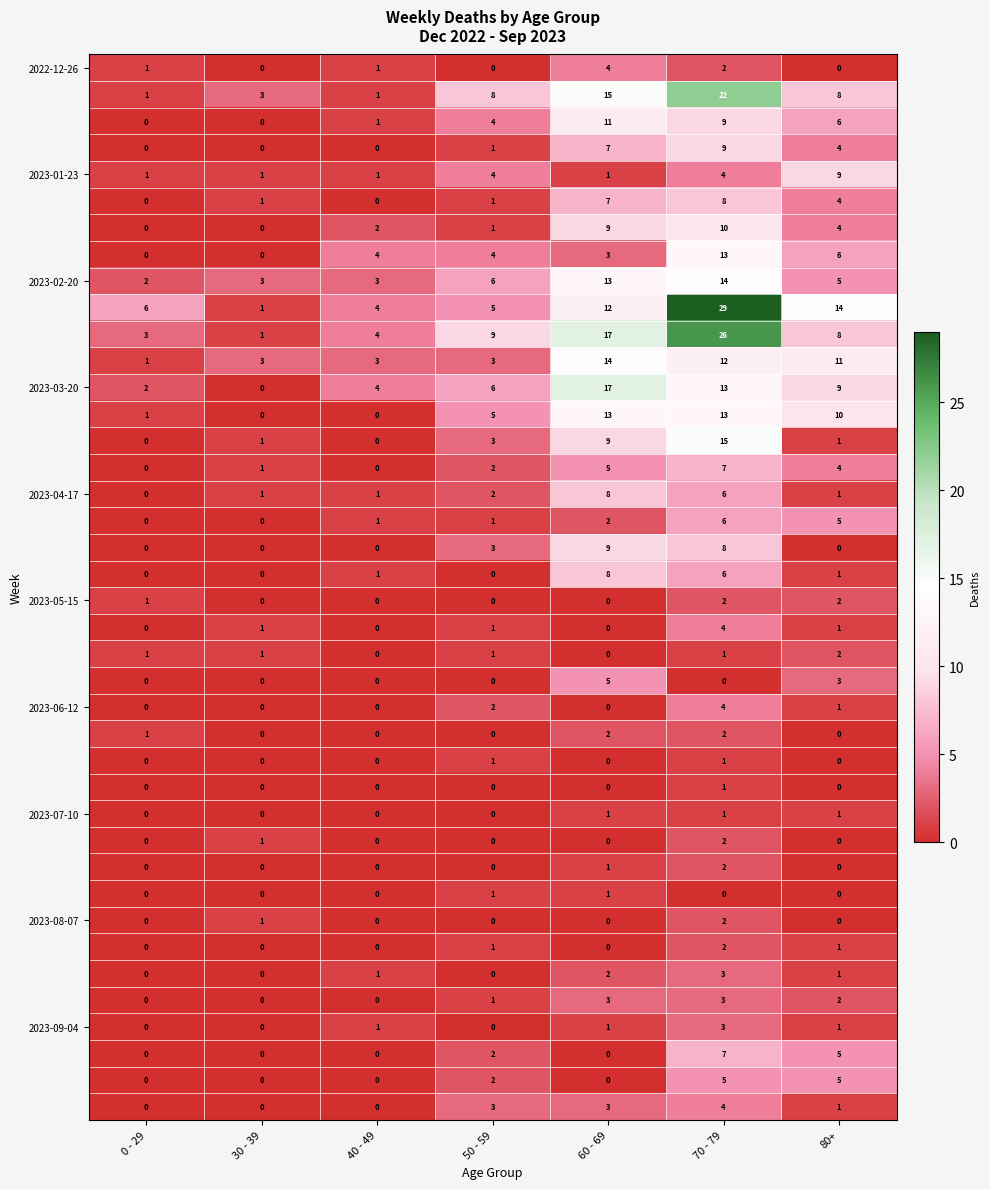

What is the difference between the highest and lowest values at 40 - 49?

4